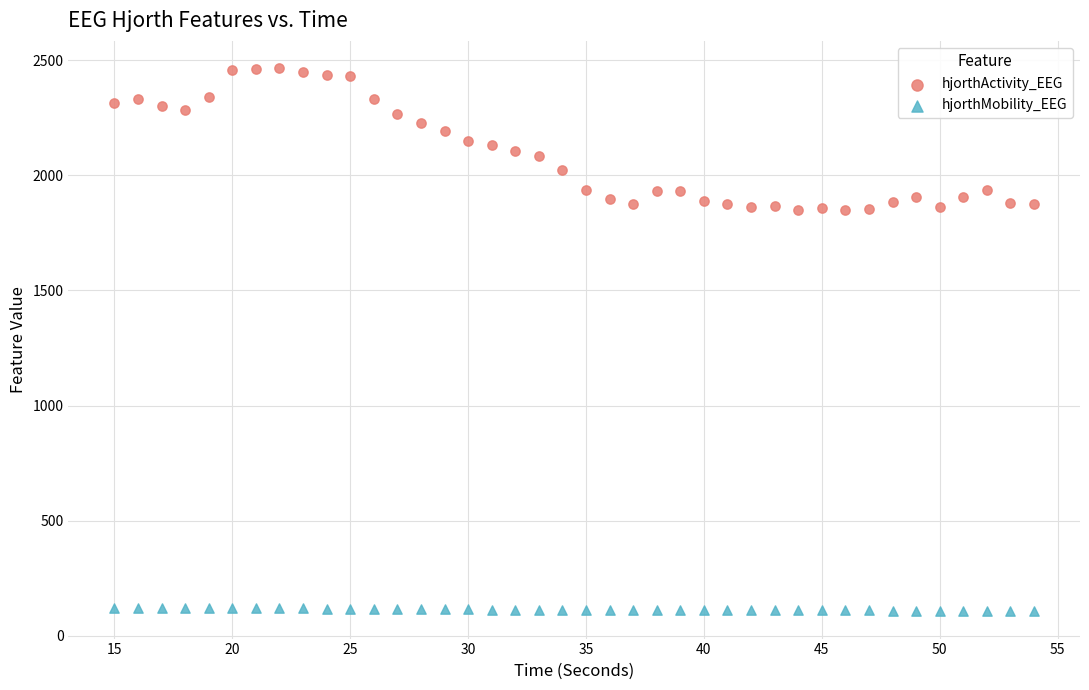

Which series contains the highest Y value?

hjorthActivity_EEG